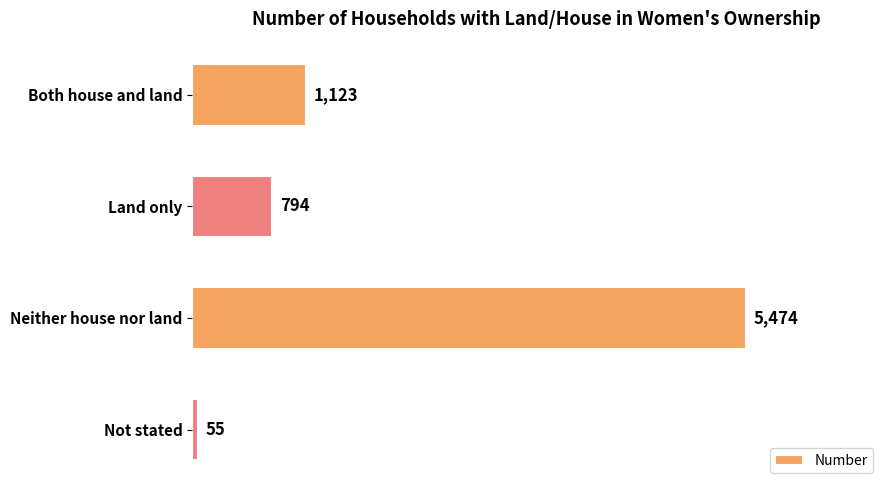

Reading top to bottom, transcribe all the data shown in this chart.

Both house and land=1123	Land only=794	Neither house nor land=5474	Not stated=55